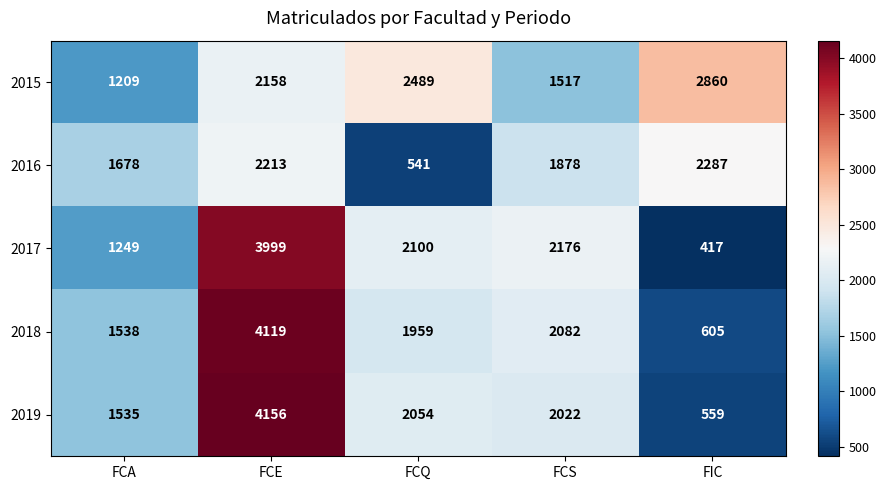

What is the total value across all series at FIC?

6728